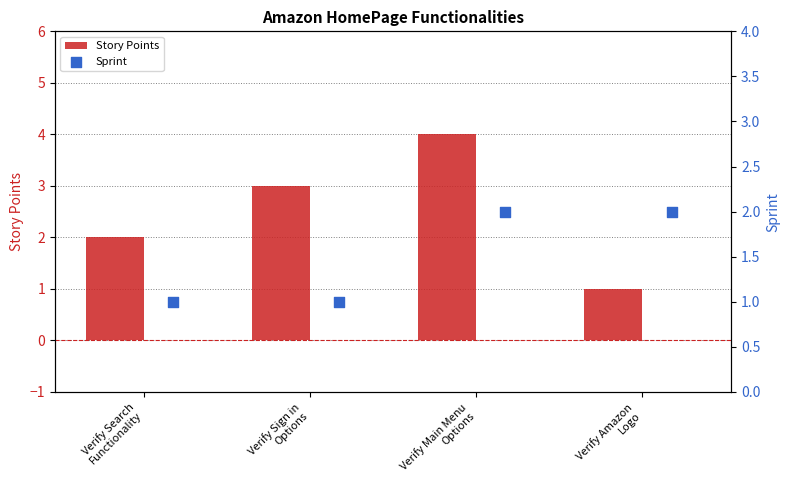

What are all the series names shown in the legend?

Story Points, Sprint